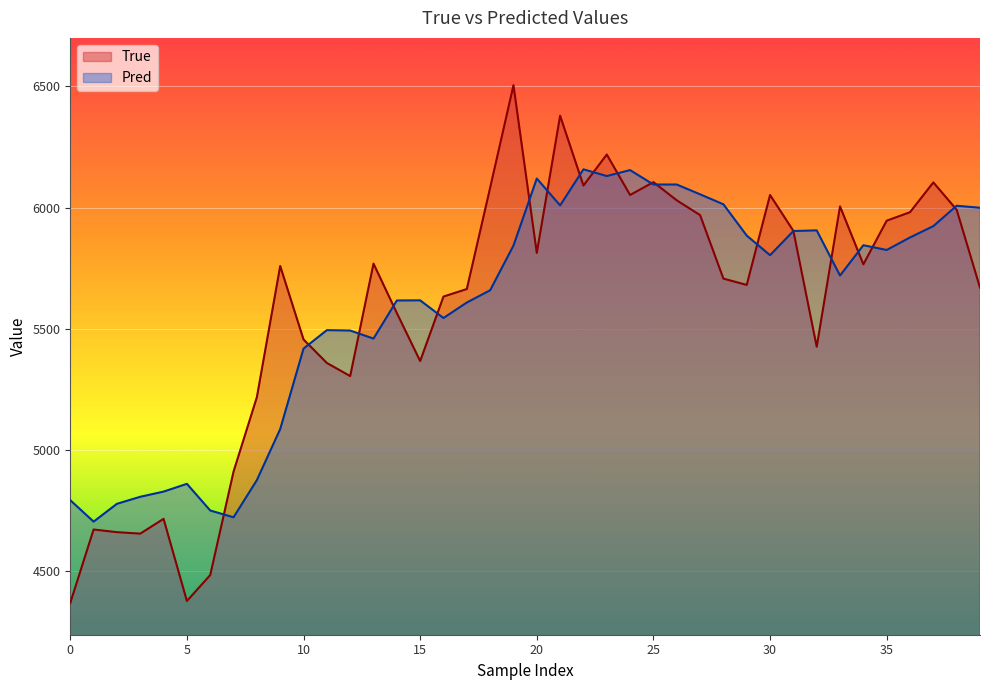

True or false: Pred has a value of 9010.7 at 19.

False